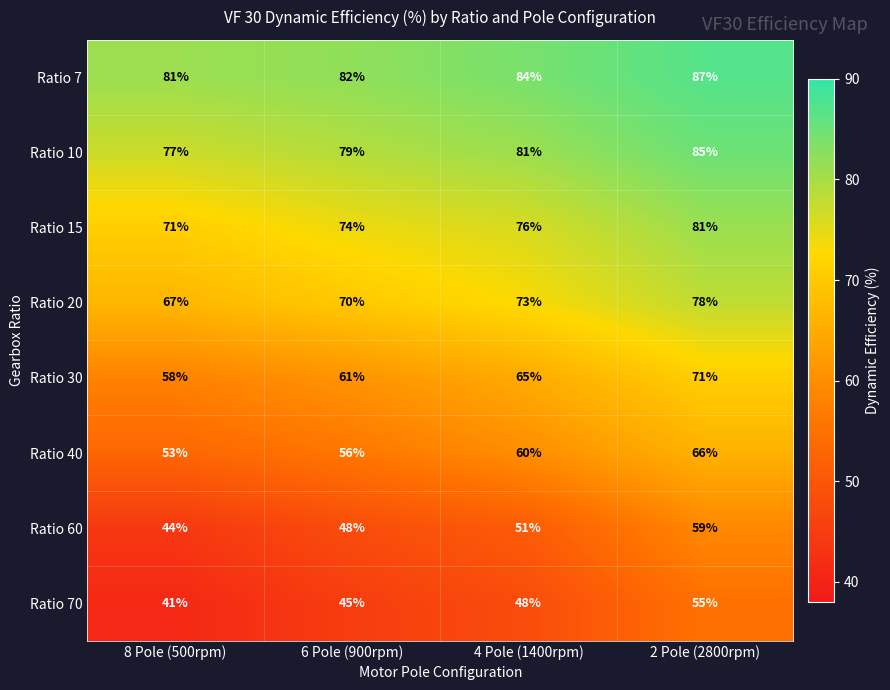

At how many categories does at least one series exceed 78?

4